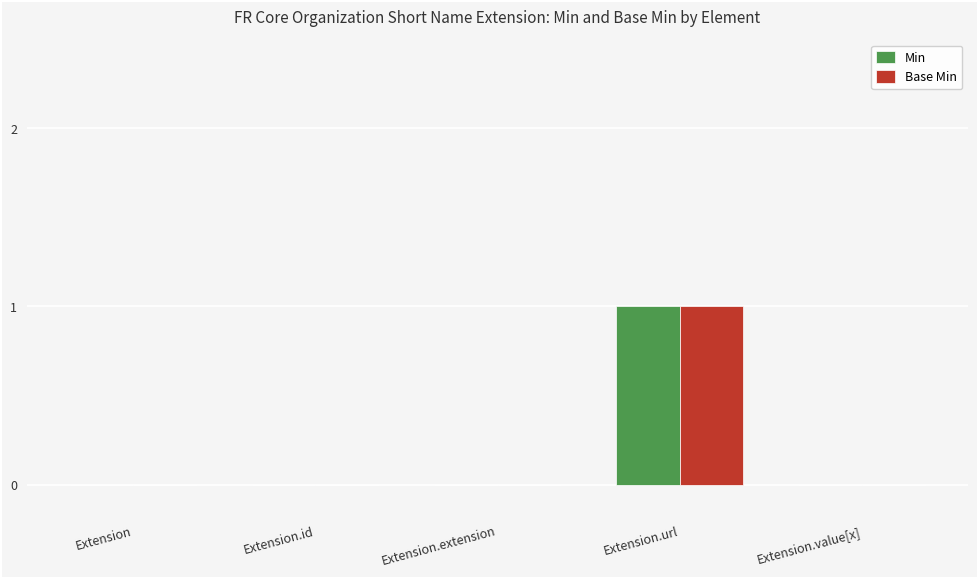

The Base Min series shows 1 at Extension.url. True or false?

True